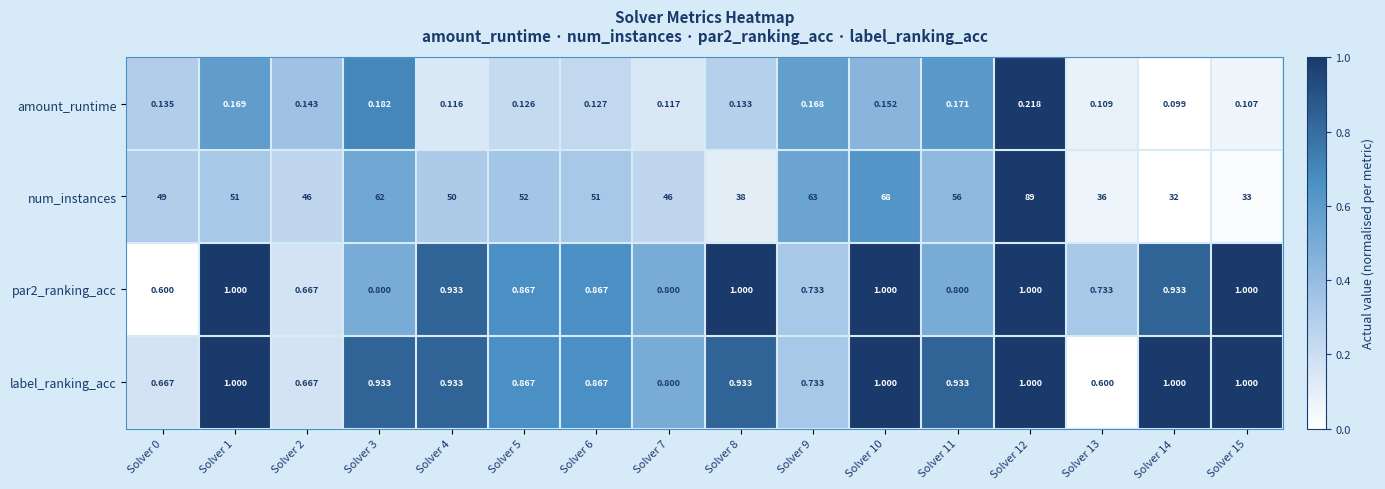

Is the value of num_instances at Solver 8 greater than the value of amount_runtime at Solver 7?

Yes